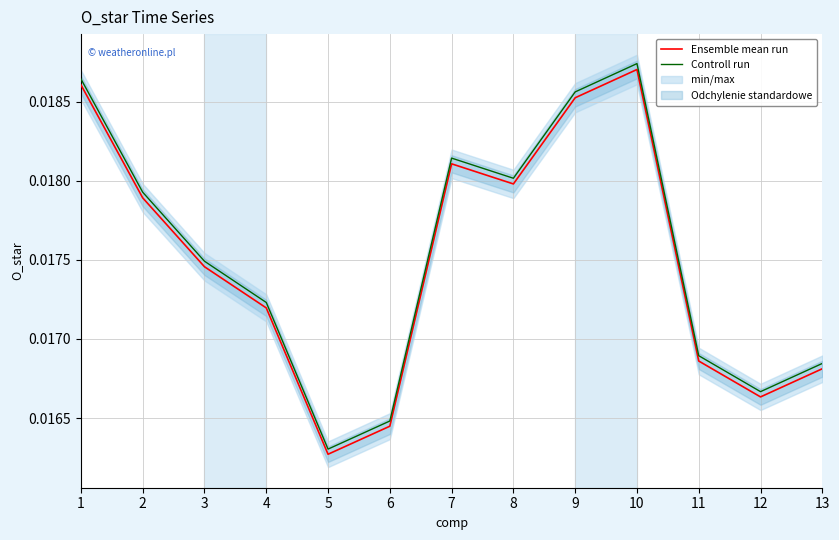

True or false: Controll run and Ensemble mean run cross at least once.

False